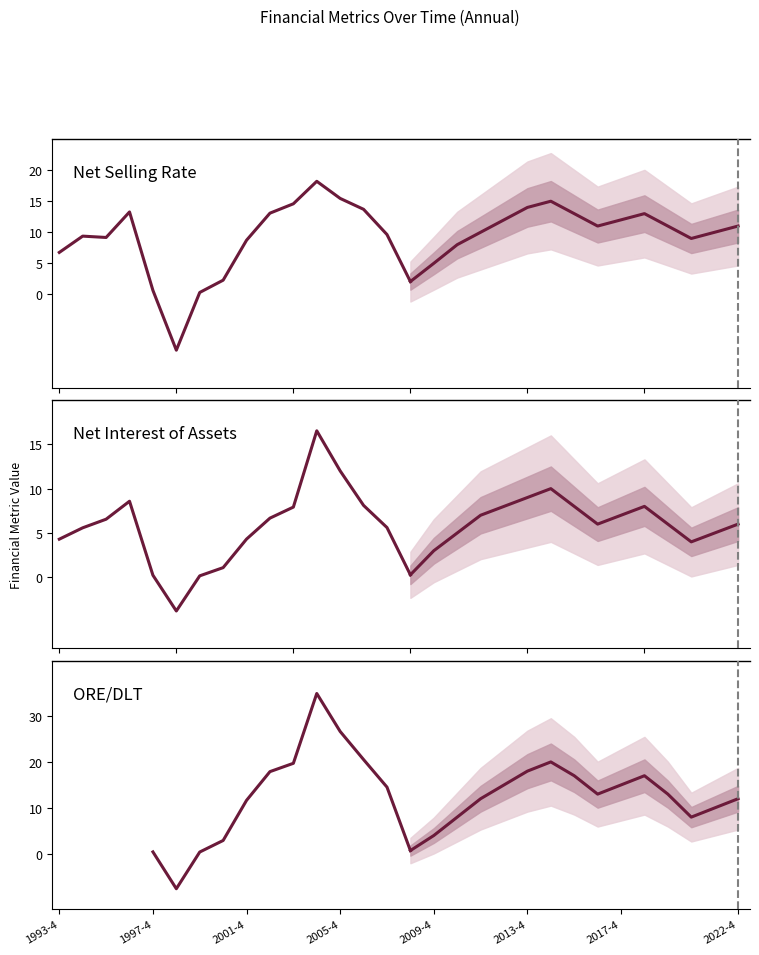

What is the difference between the net_selling_rate values at 8 and 14?

0.9